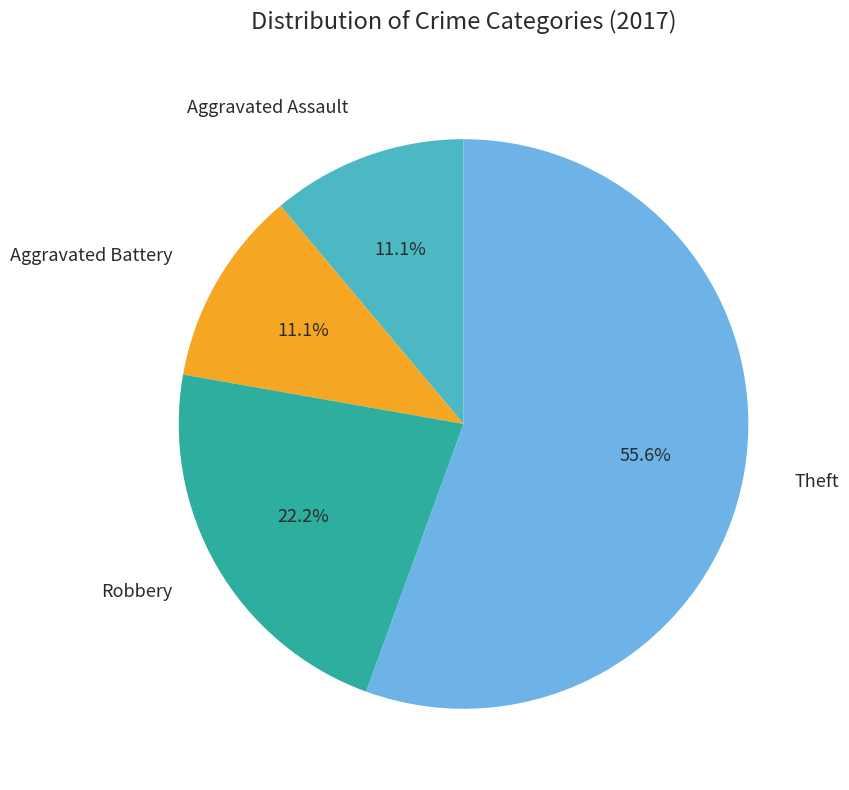

Is there a majority slice in this chart?

Yes